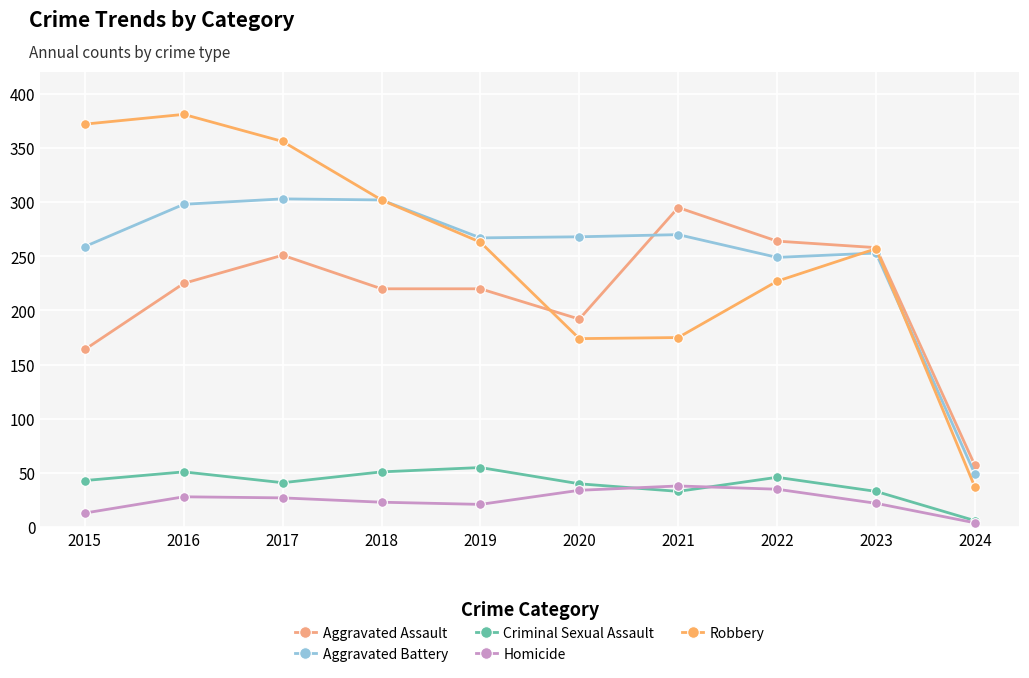

At which category does Aggravated Assault reach its first local peak?

2017